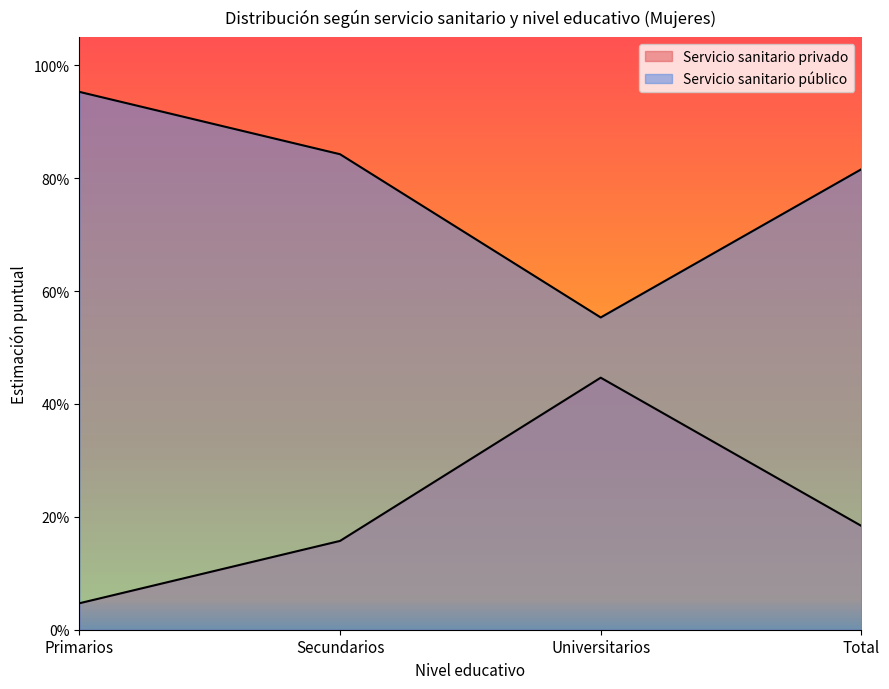

Rank the series at Primarios from highest to lowest value.

Servicio sanitario público, Servicio sanitario privado